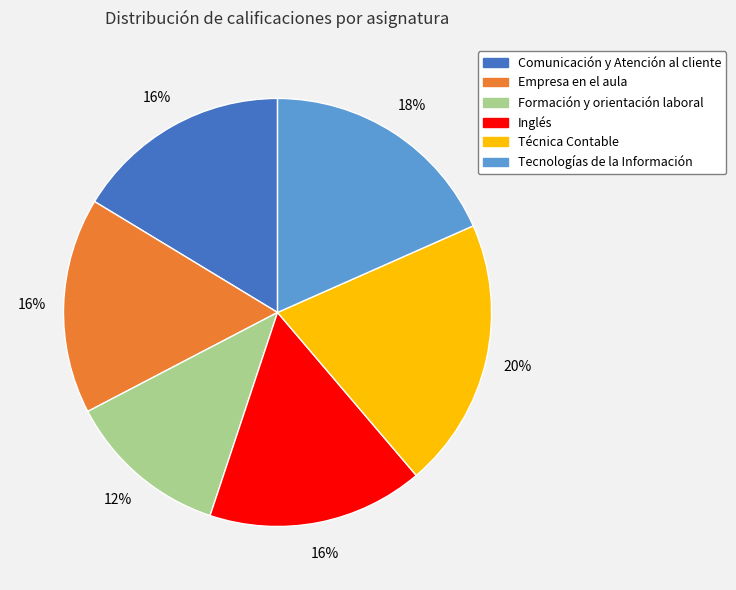

Combined, do Tecnologías de la Información and Inglés account for over 50%?

No